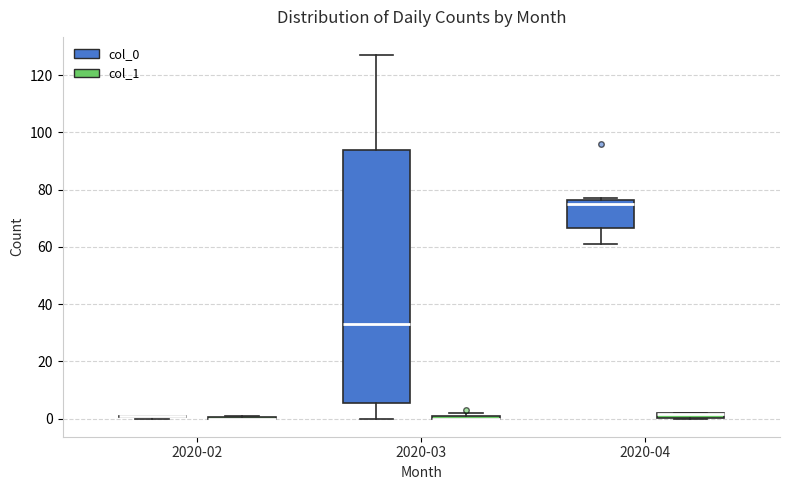

Comparing the boxes themselves (not the whiskers), which one is the tallest?

2020-03 (col_0)